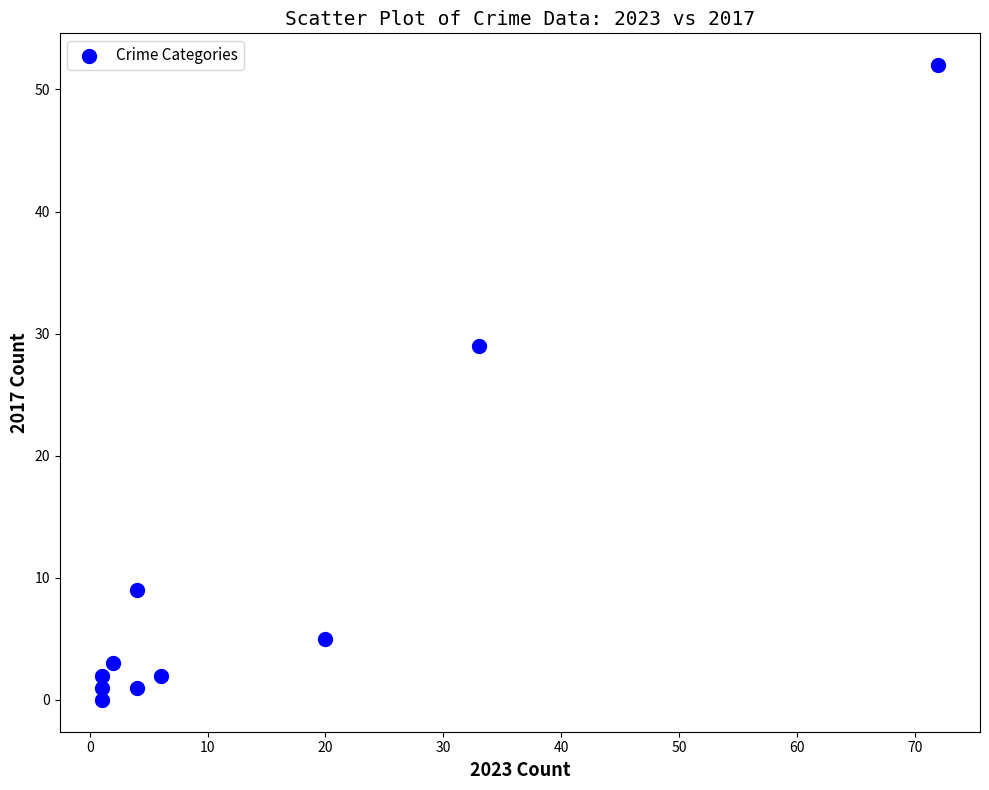

What Y value in the scatter plot is closest to 26?

29